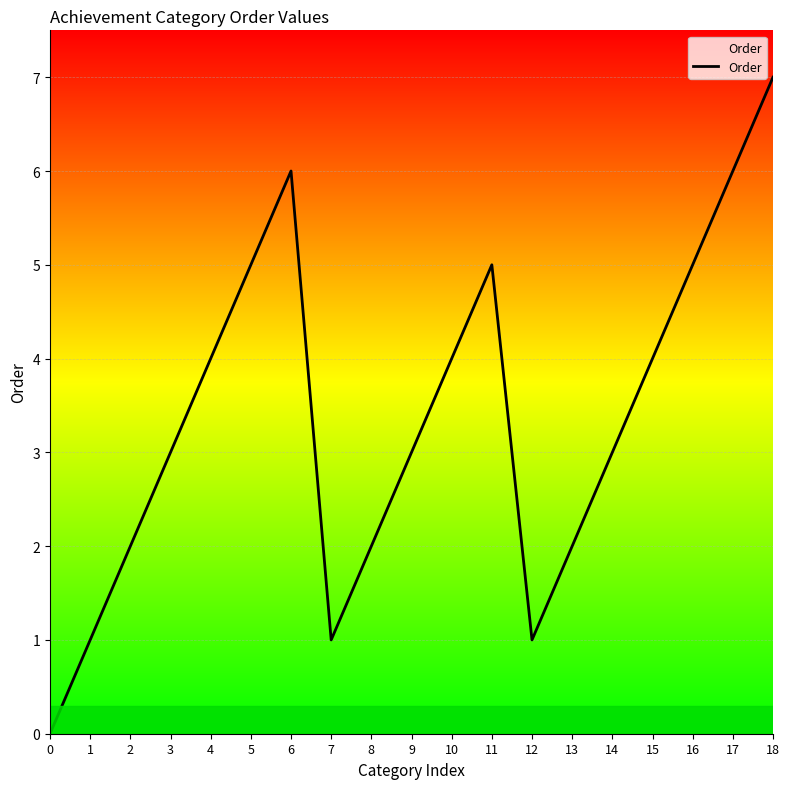

What is the change in value from 9 to 12?

-2